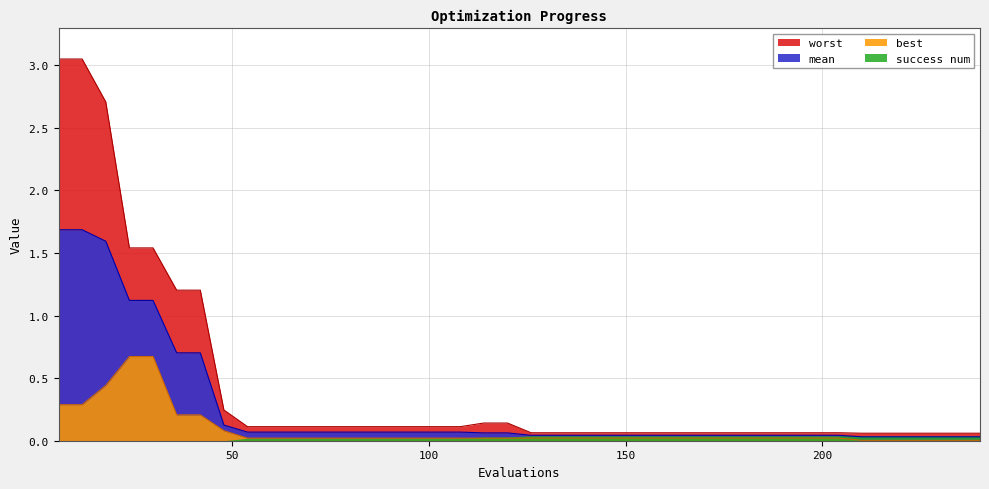

What is the highest value of the mean series?

1.7